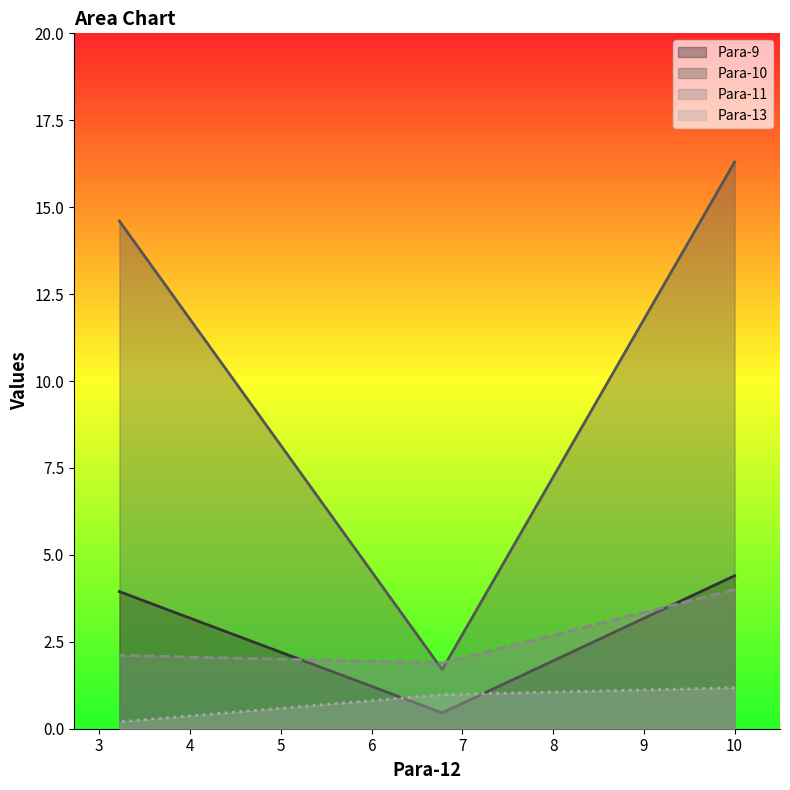

The value of Para-11 at 10.0 is 4.0. True or false?

True